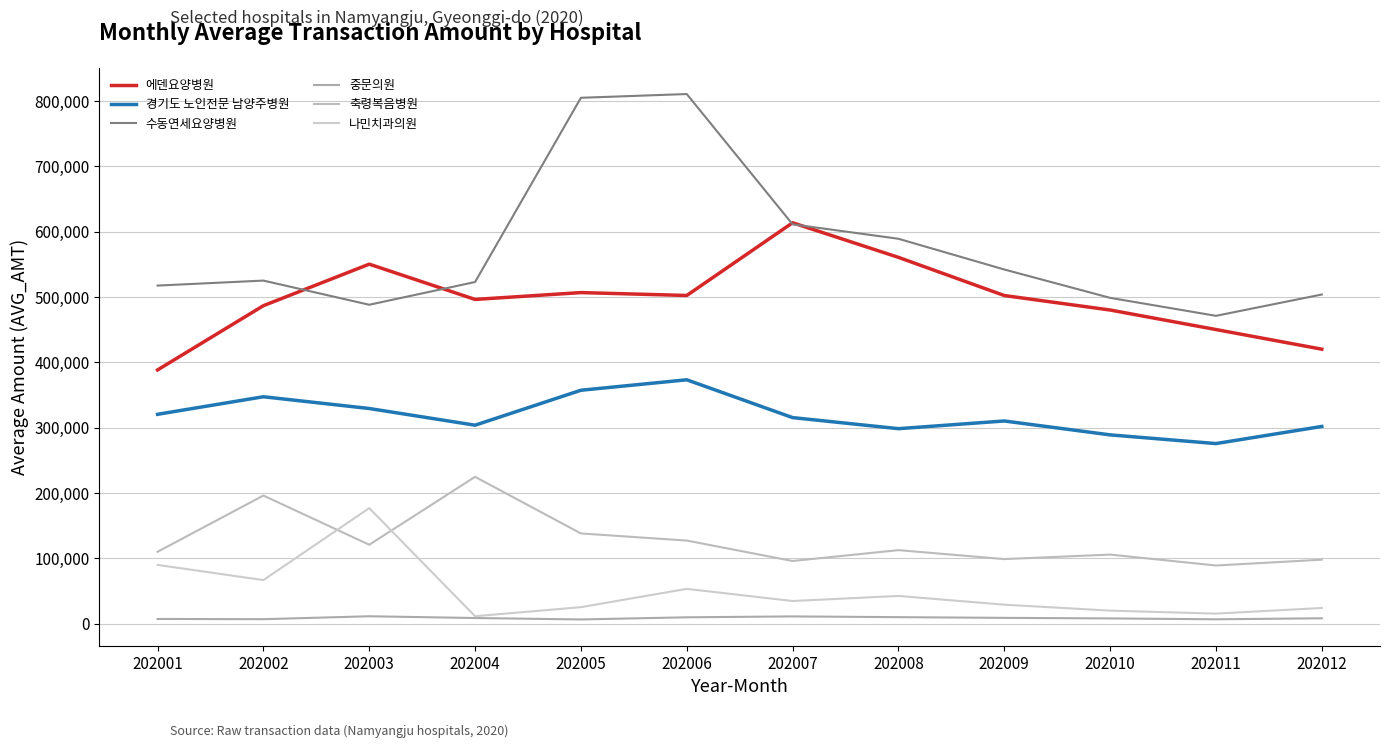

Is the value of 에덴요양병원 at 202006 greater than the value of 경기도 노인전문 남양주병원 at 202011?

Yes